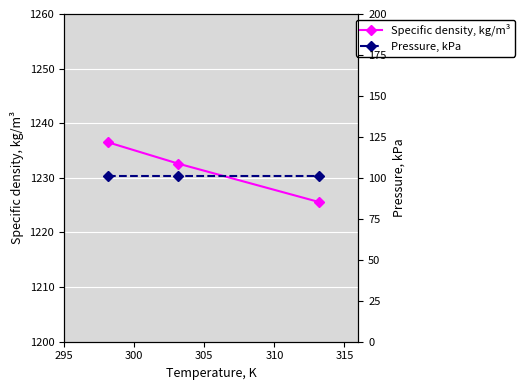

What is the maximum value for Specific density, kg/m³?

1236.5